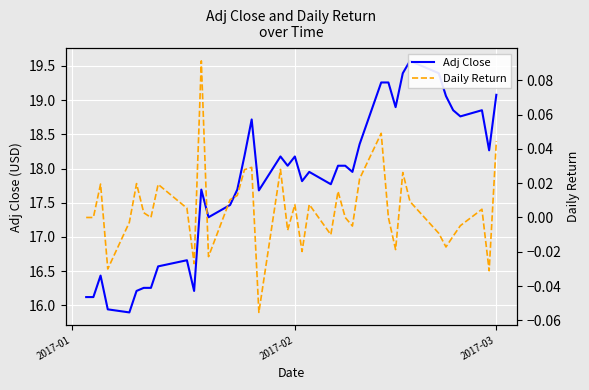

How many interior local peaks does the Daily Return series have?

12